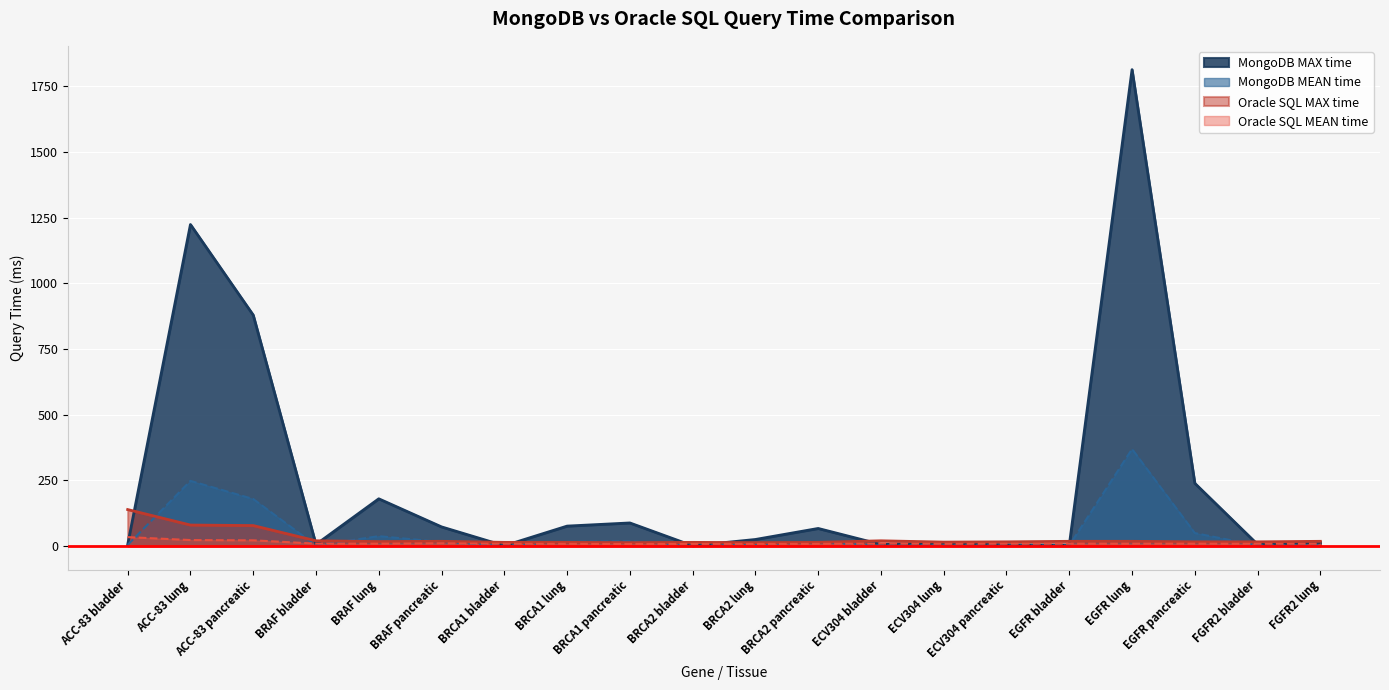

How many lines are shown in the chart?

4